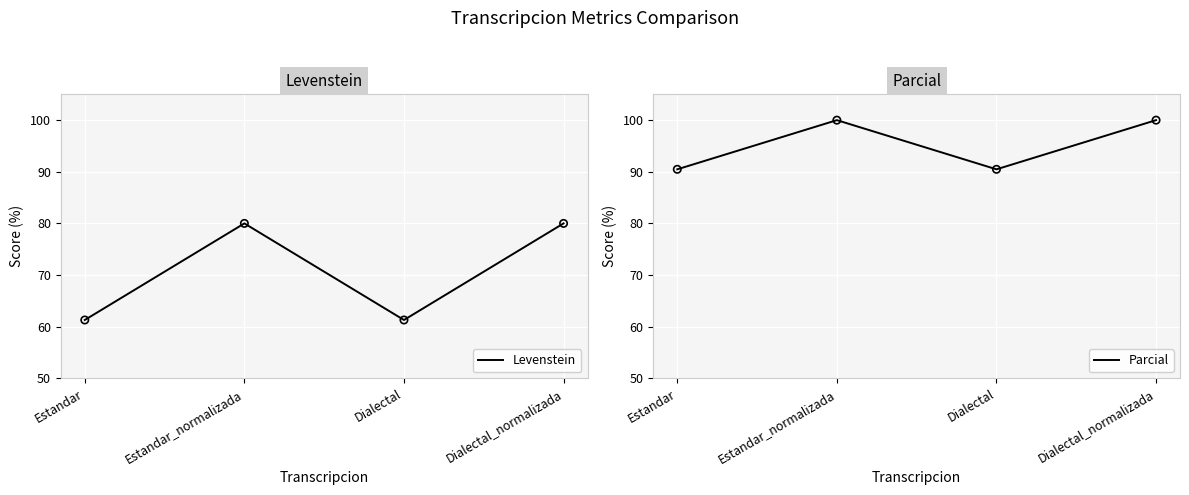

Which series contains the lowest Y value?

Levenstein